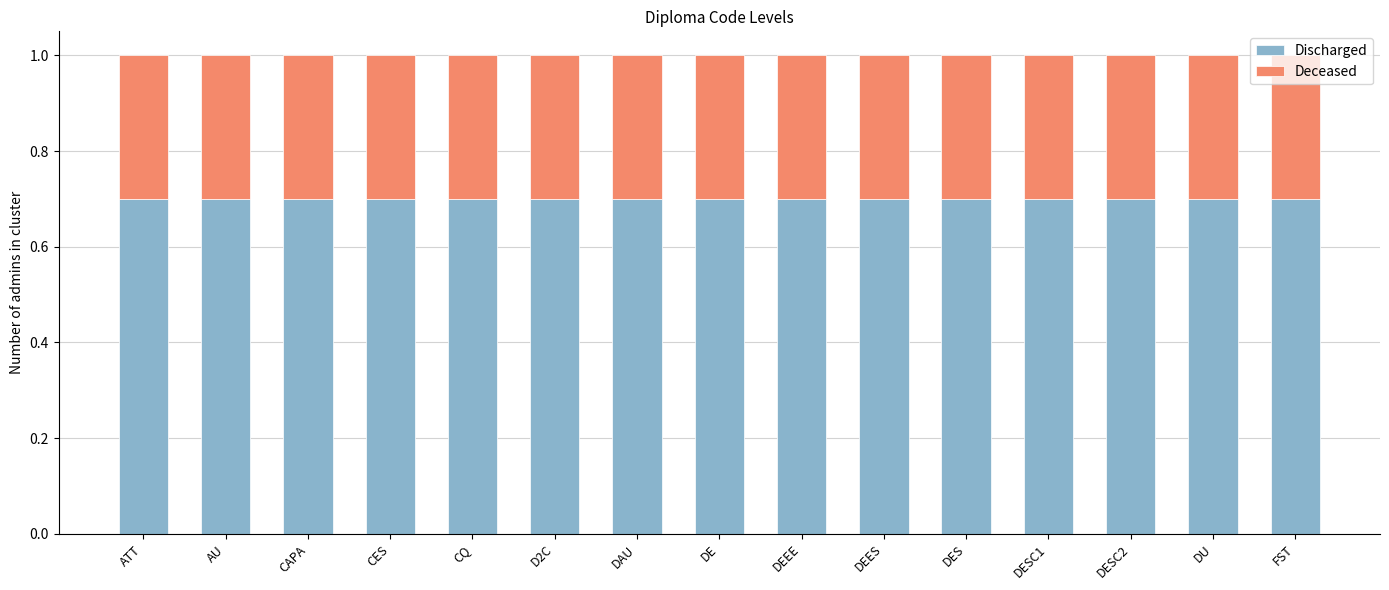

Count the number of categories in the chart.

15